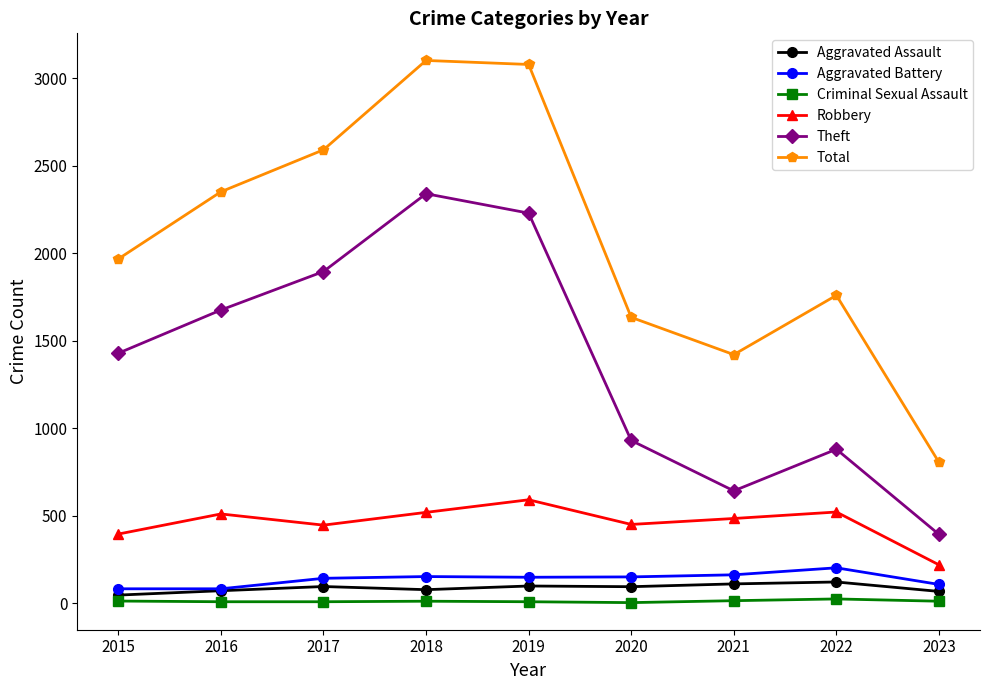

True or false: Robbery and Theft cross at least once.

False